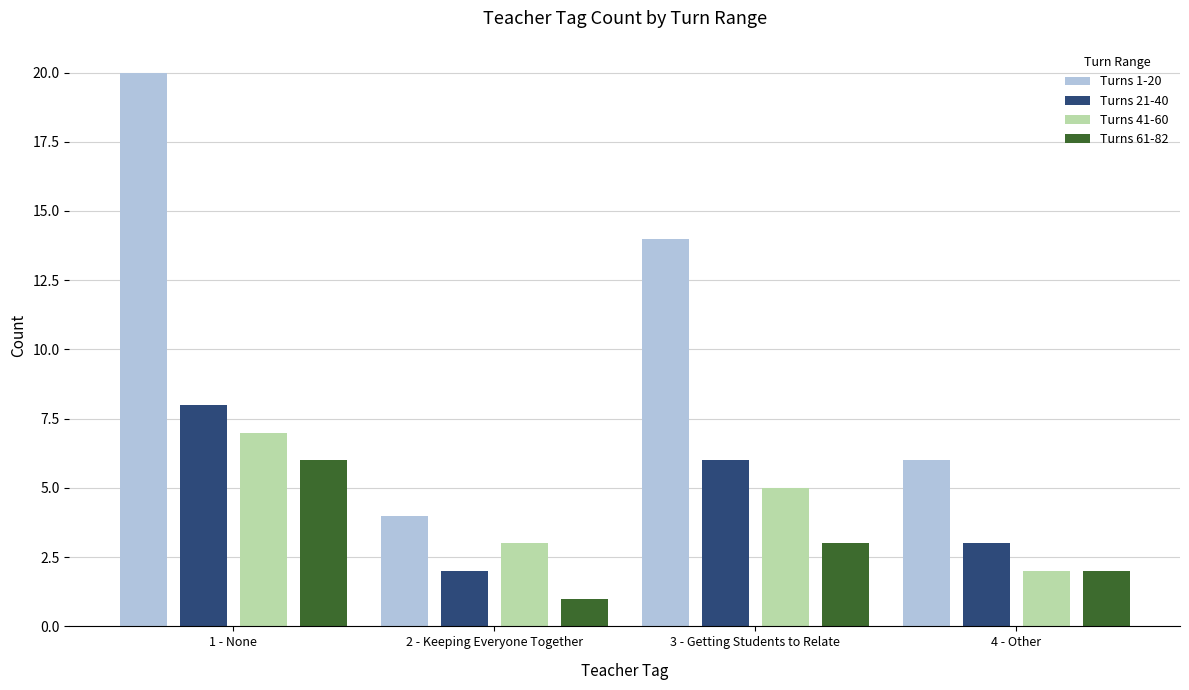

What is the difference between the second highest and second lowest values in the Turns 1-20 series?

8